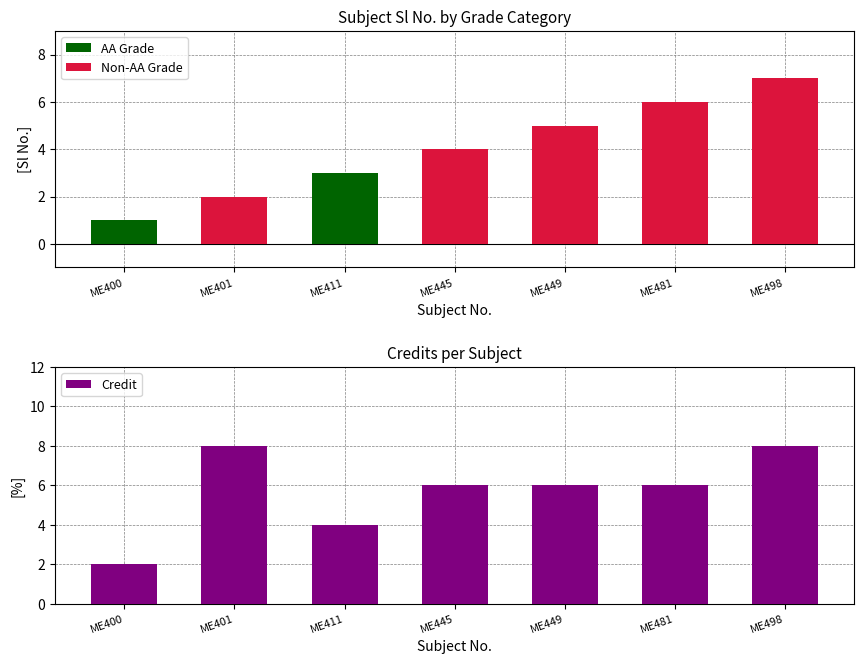

At which label does AA Grade reach its peak?

ME411